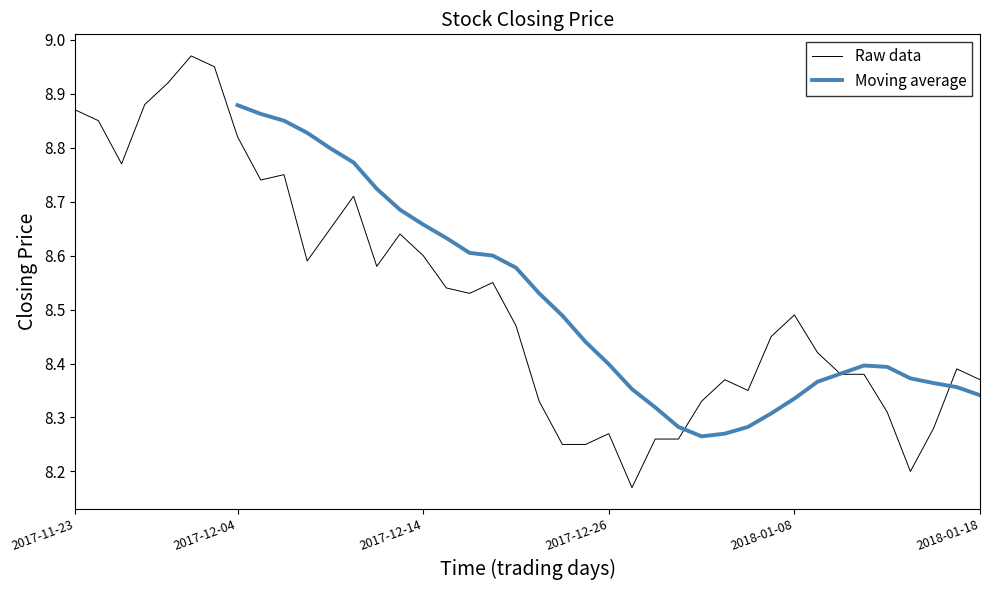

What is the difference between the maximum and minimum values?

0.8